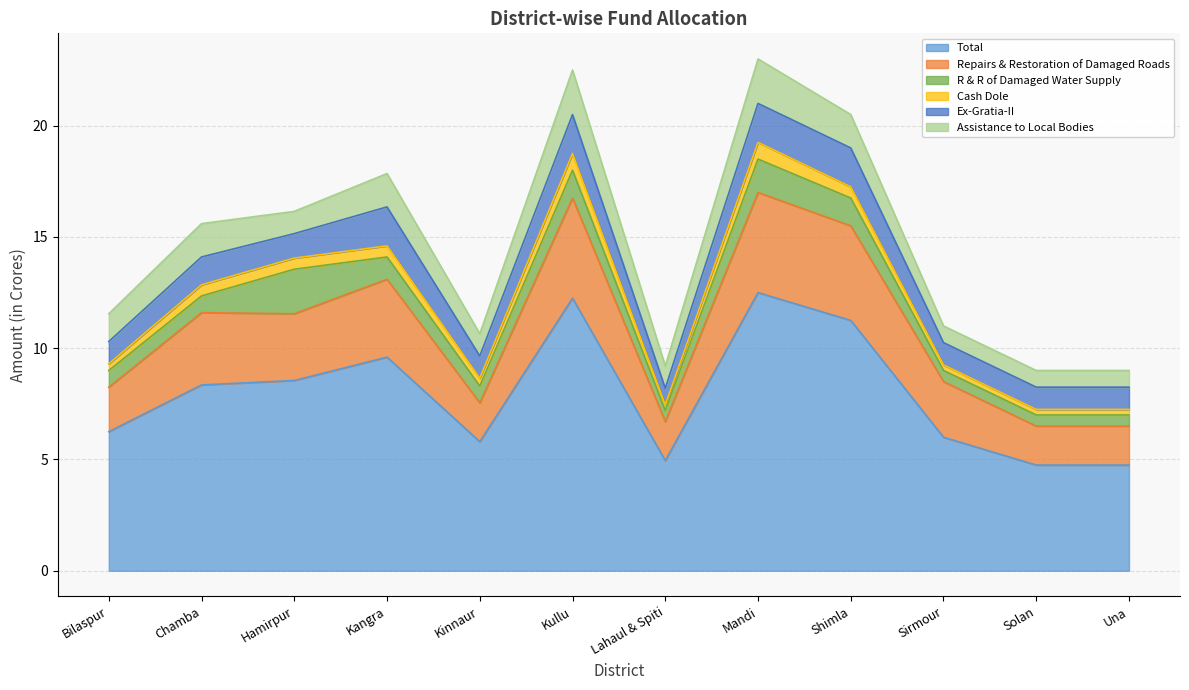

Reading left to right, transcribe all the data shown in this chart.

Total: Bilaspur=6.2	Chamba=8.3	Hamirpur=8.6	Kangra=9.6	Kinnaur=5.8	Kullu=12.2	Lahaul & Spiti=5.0	Mandi=12.5	Shimla=11.2	Sirmour=6.0	Solan=4.8	Una=4.8
Repairs & Restoration of Damaged Roads: Bilaspur=2.0	Chamba=3.2	Hamirpur=3.0	Kangra=3.5	Kinnaur=1.8	Kullu=4.5	Lahaul & Spiti=1.8	Mandi=4.5	Shimla=4.2	Sirmour=2.5	Solan=1.8	Una=1.8
R & R of Damaged Water Supply: Bilaspur=0.8	Chamba=0.8	Hamirpur=2.0	Kangra=1.0	Kinnaur=0.8	Kullu=1.2	Lahaul & Spiti=0.5	Mandi=1.5	Shimla=1.2	Sirmour=0.5	Solan=0.5	Una=0.5
Cash Dole: Bilaspur=0.3	Chamba=0.5	Hamirpur=0.5	Kangra=0.5	Kinnaur=0.3	Kullu=0.8	Lahaul & Spiti=0.2	Mandi=0.8	Shimla=0.5	Sirmour=0.2	Solan=0.2	Una=0.2
Ex-Gratia-II: Bilaspur=1.0	Chamba=1.2	Hamirpur=1.1	Kangra=1.8	Kinnaur=1.0	Kullu=1.8	Lahaul & Spiti=0.8	Mandi=1.8	Shimla=1.8	Sirmour=1.0	Solan=1.0	Una=1.0
Assistance to Local Bodies: Bilaspur=1.2	Chamba=1.5	Hamirpur=1.0	Kangra=1.5	Kinnaur=1.0	Kullu=2.0	Lahaul & Spiti=1.0	Mandi=2.0	Shimla=1.5	Sirmour=0.8	Solan=0.8	Una=0.8